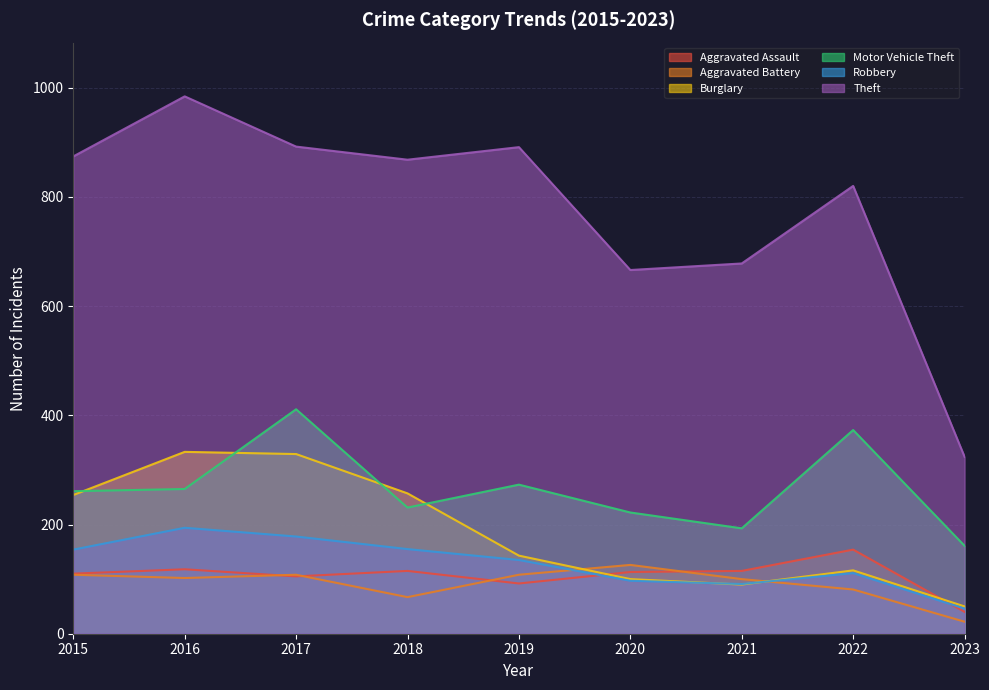

The value of Theft at 2017 is 423. True or false?

False